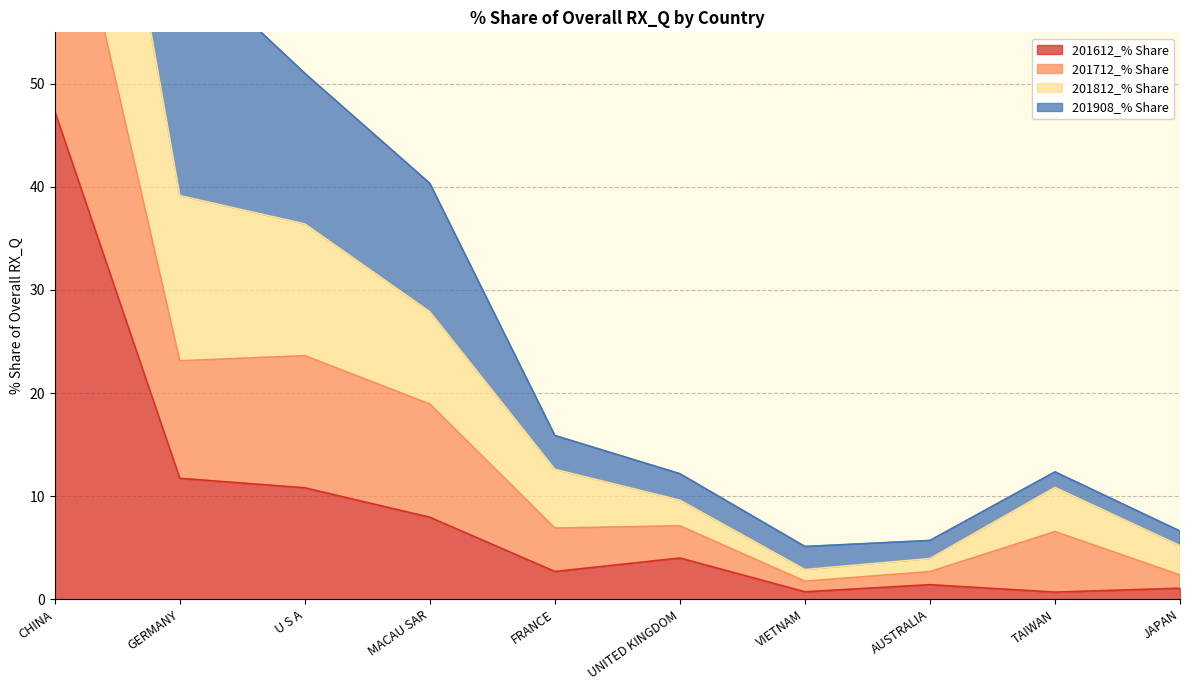

At which category is the sum across all series the highest?

CHINA